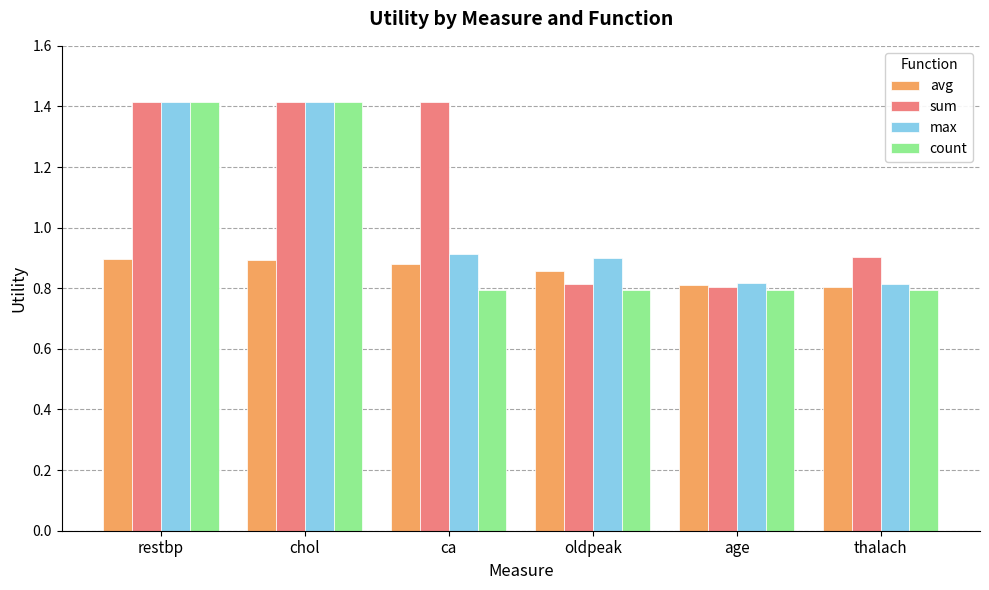

Which series has the largest total across all categories?

sum